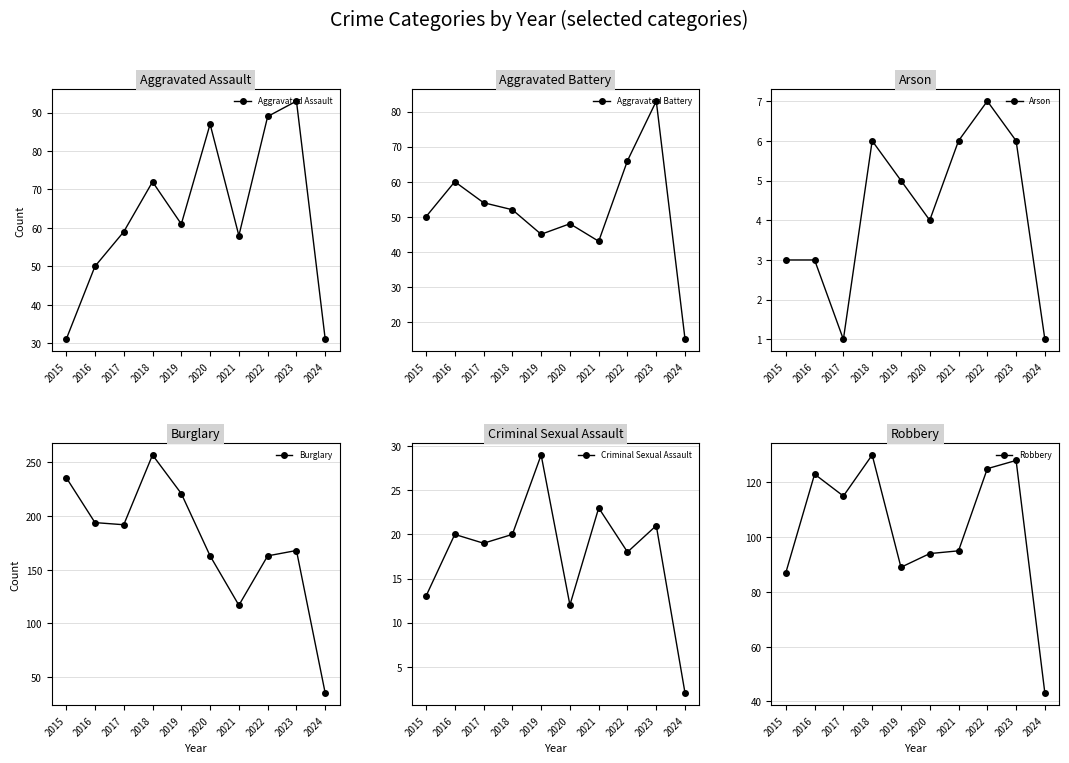

Rank the categories by Aggravated Assault value from lowest to highest.

2015, 2024, 2016, 2021, 2017, 2019, 2018, 2020, 2022, 2023